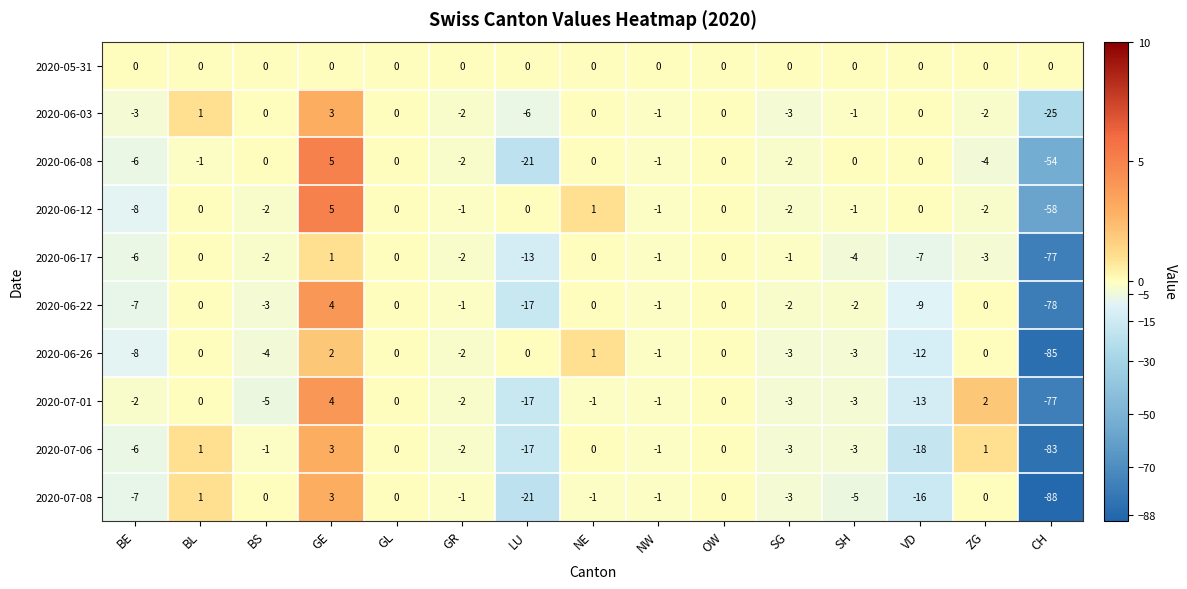

Which category has the lowest value across all series?

CH